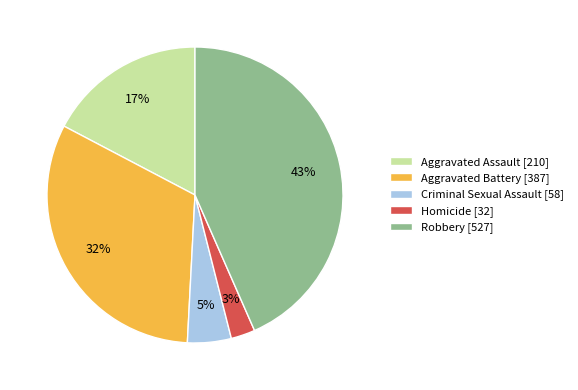

To the nearest percent, what is the combined percentage of Aggravated Assault and Criminal Sexual Assault?

22%